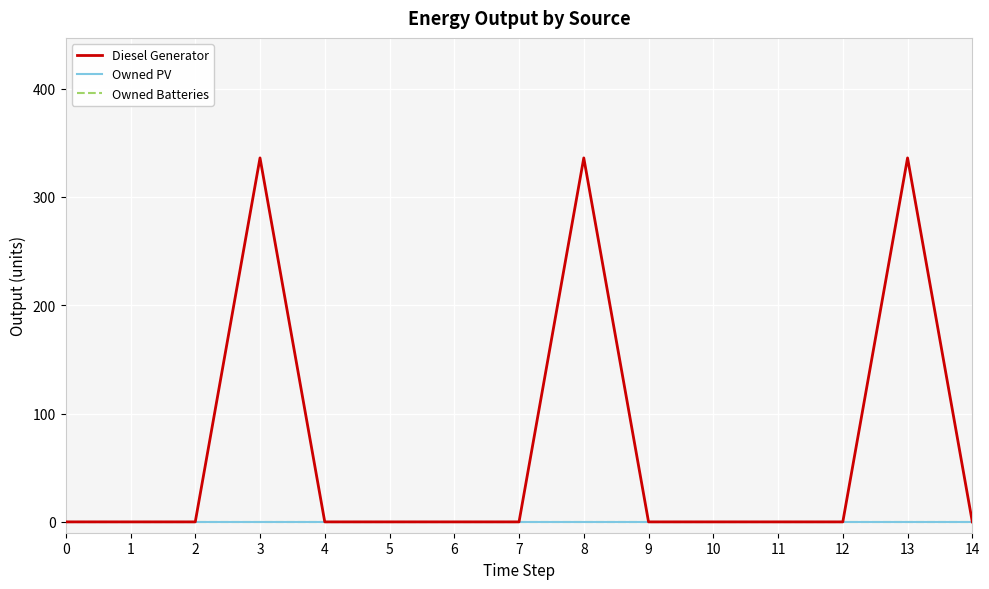

What is the average value of the Diesel Generator series?

67